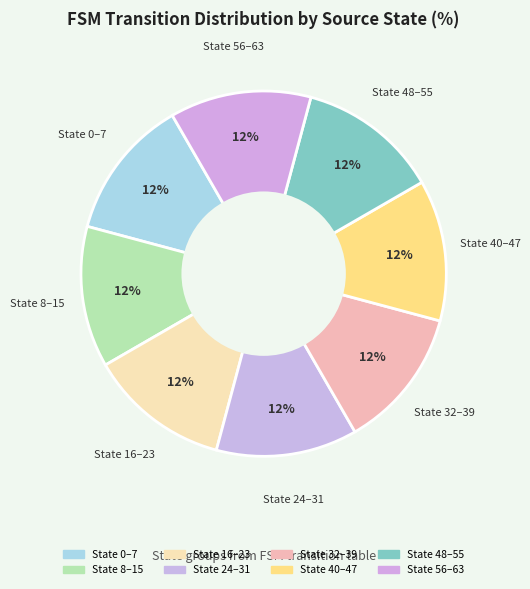

The State 32–39 slice represents 12% of the pie. True or false?

True